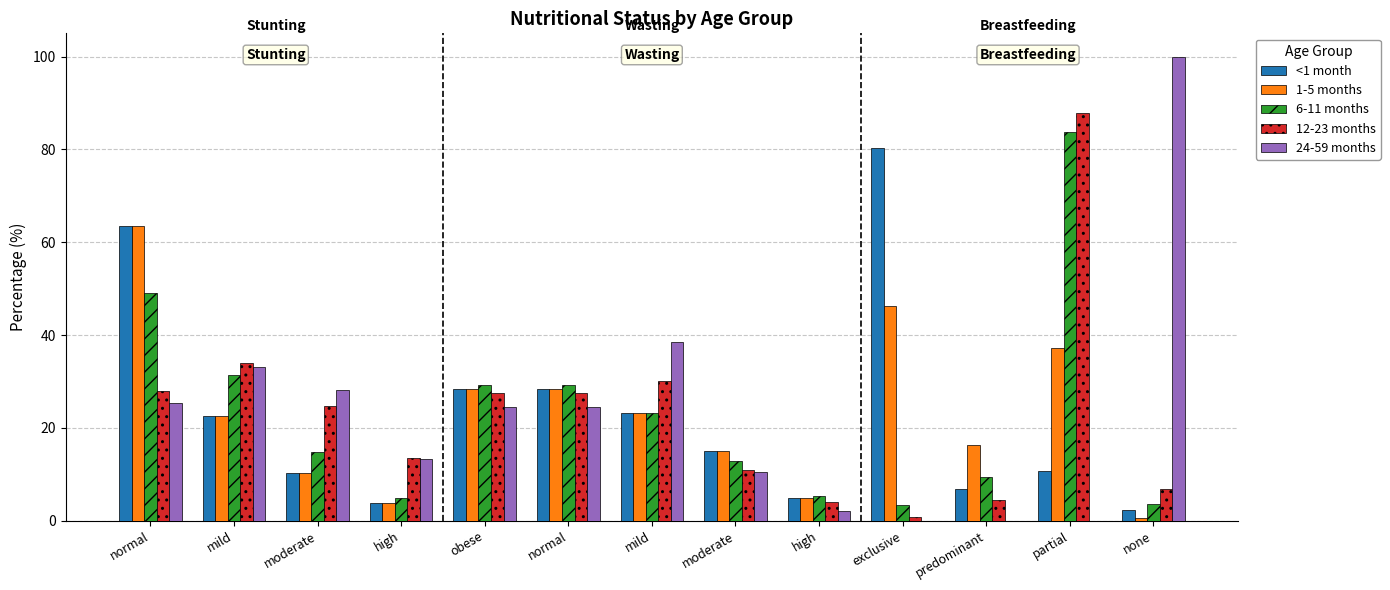

At which label is 24-59 months closest to 50?

mild